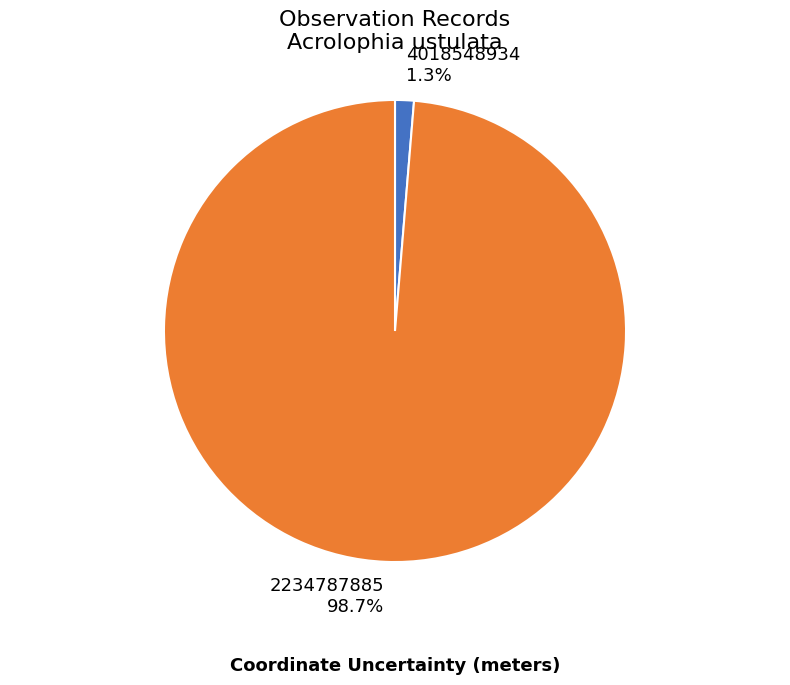

Which slice is the smallest?

4018548934